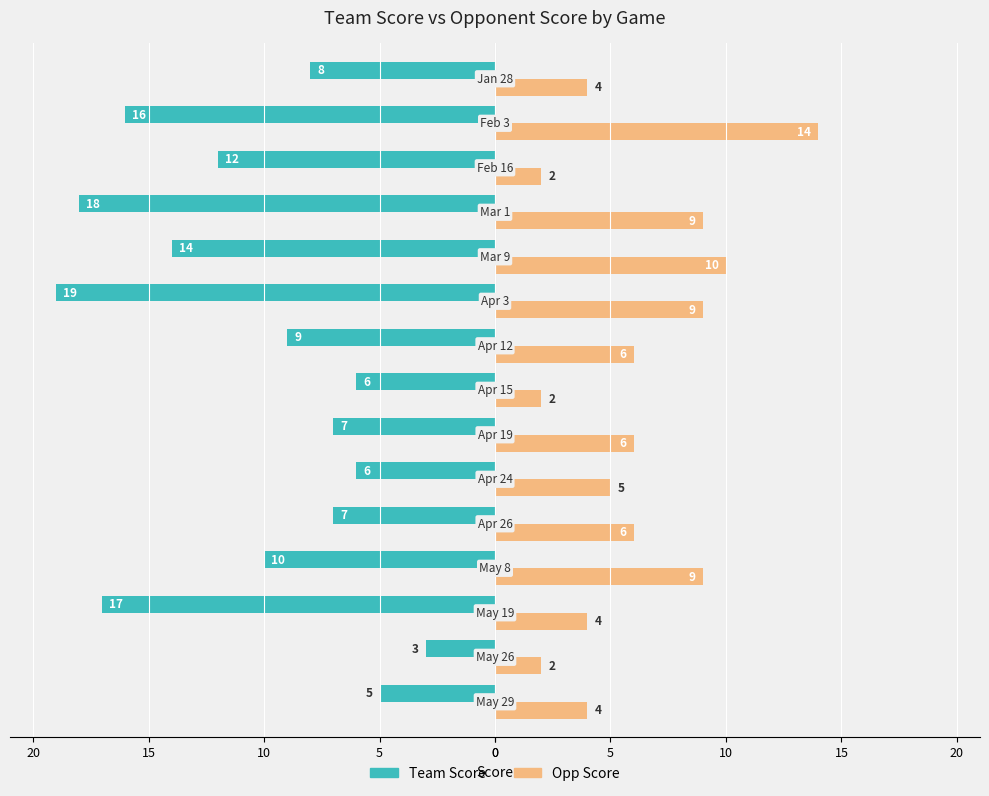

What are all the series names shown in the legend?

Team Score, Opp Score